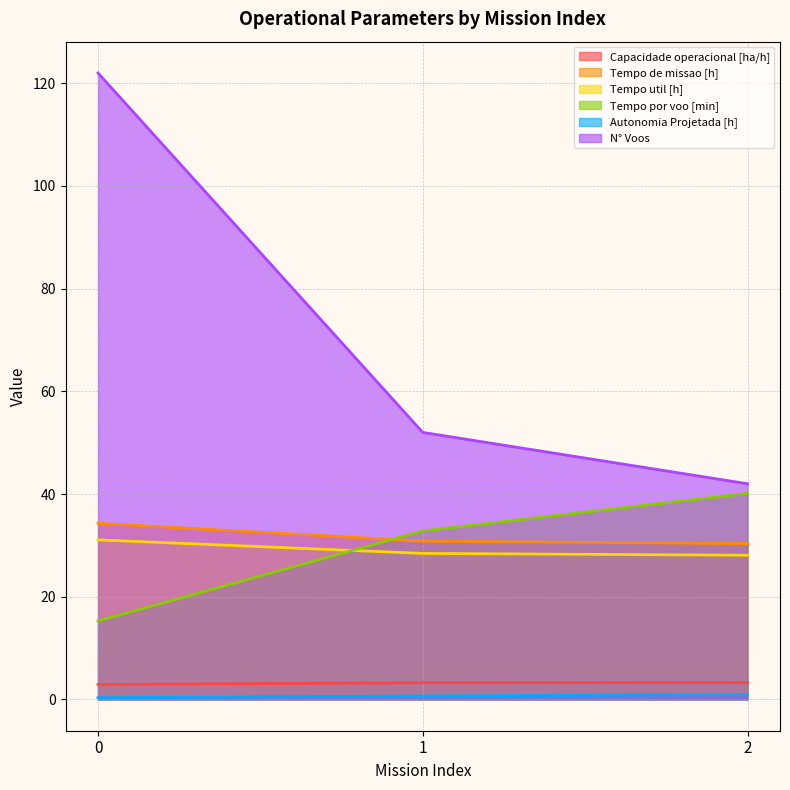

The Capacidade operacional [ha/h] series shows 2.9 at 0. True or false?

True